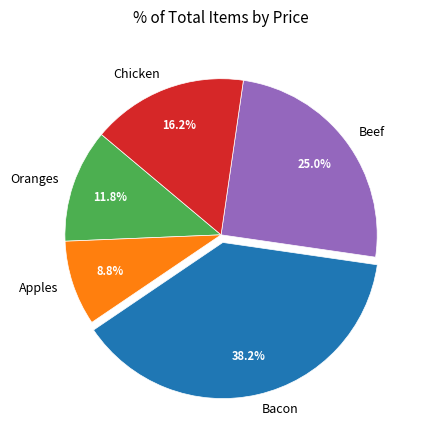

How many slices are in this pie chart?

5